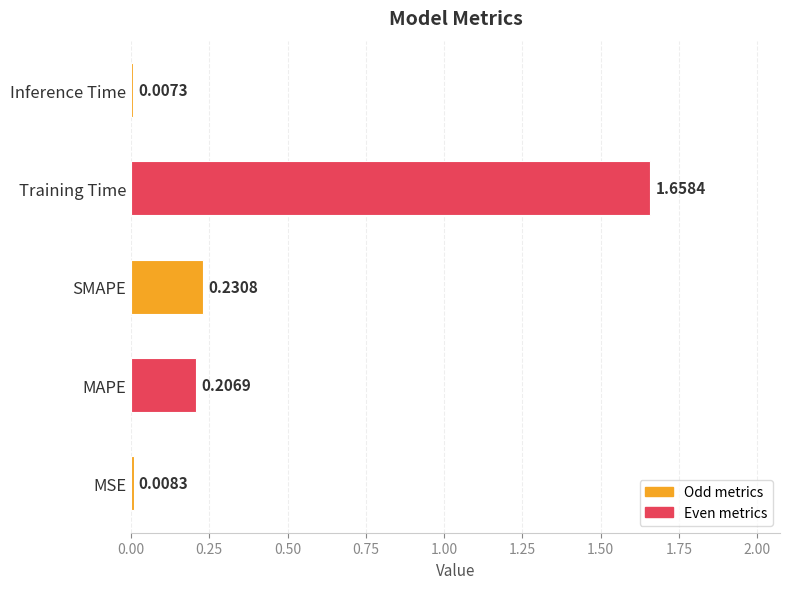

Rank the categories by value from highest to lowest.

Training Time, SMAPE, MAPE, MSE, Inference Time